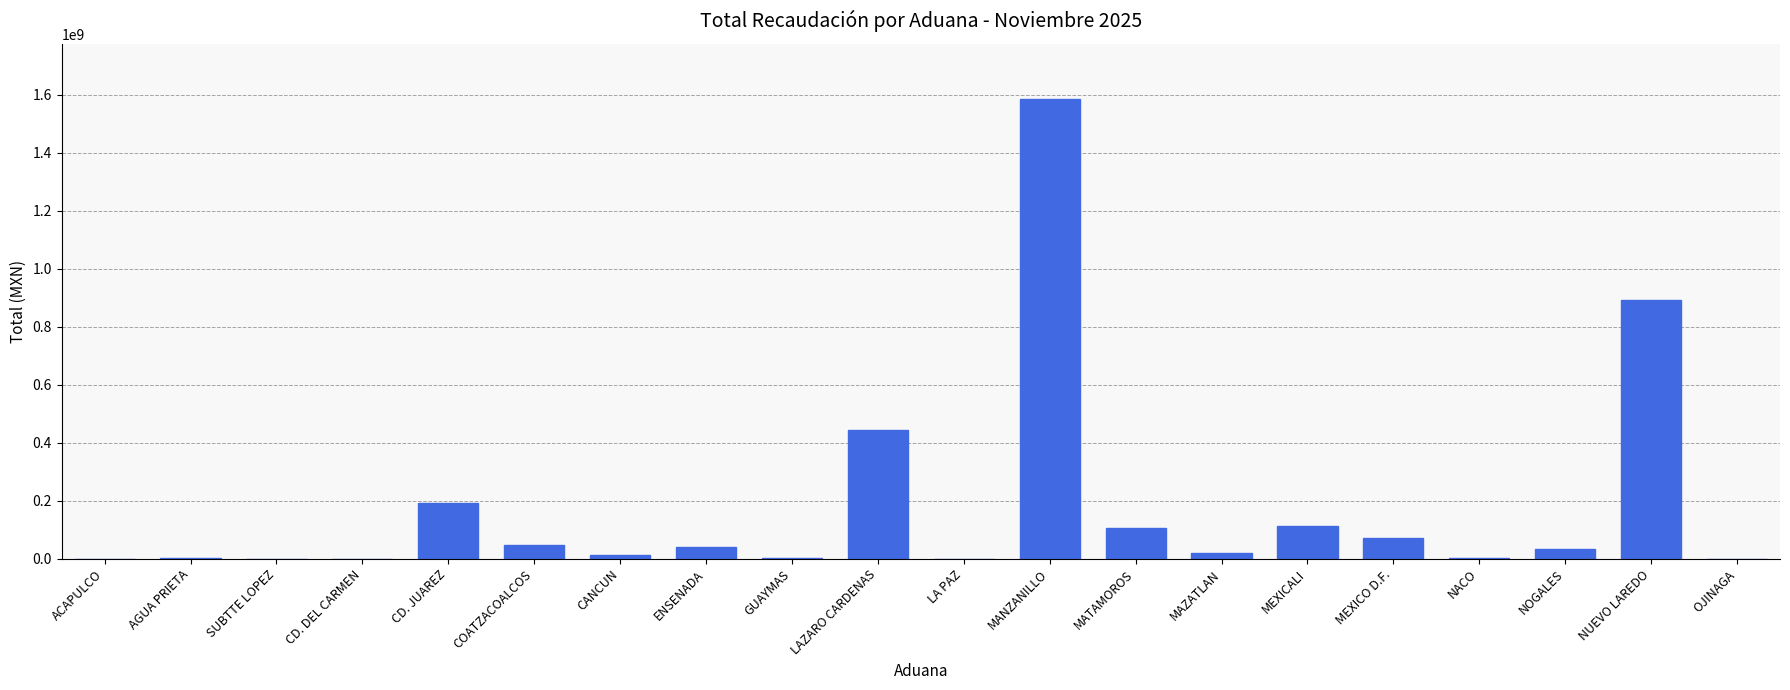

At which label does the data first exceed 32501210?

CD. JUAREZ